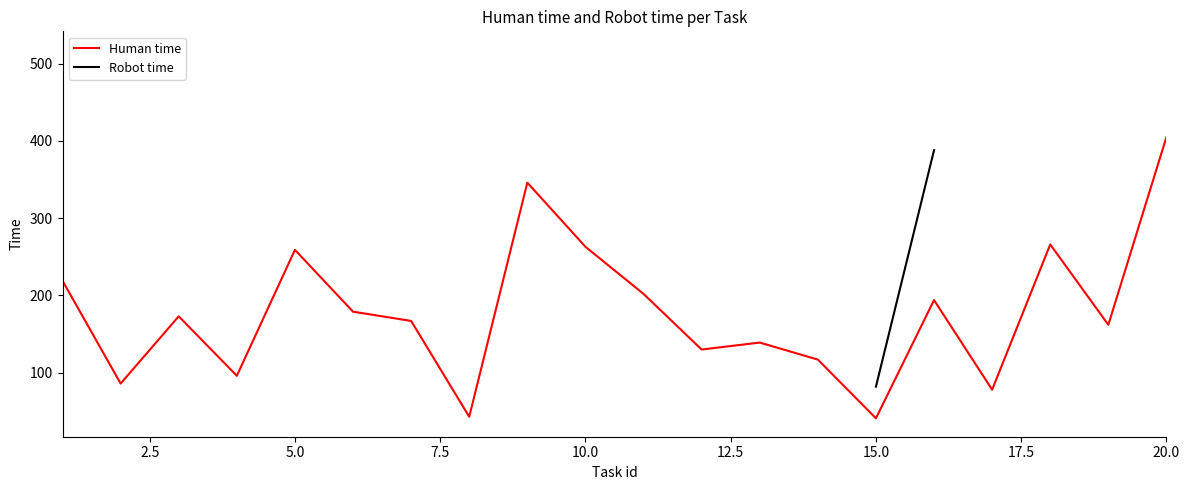

What is the lowest value of the Human time series?

41